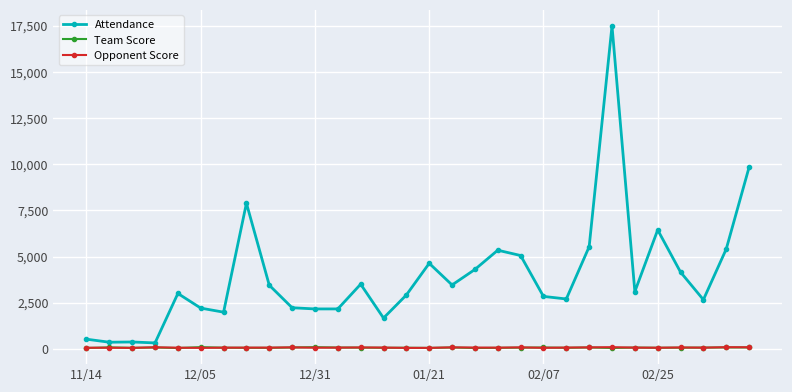

True or false: Attendance and Opponent Score cross at least once.

False